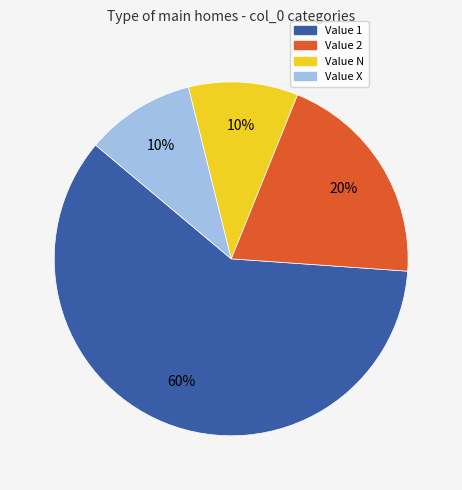

Is there a majority slice in this chart?

Yes